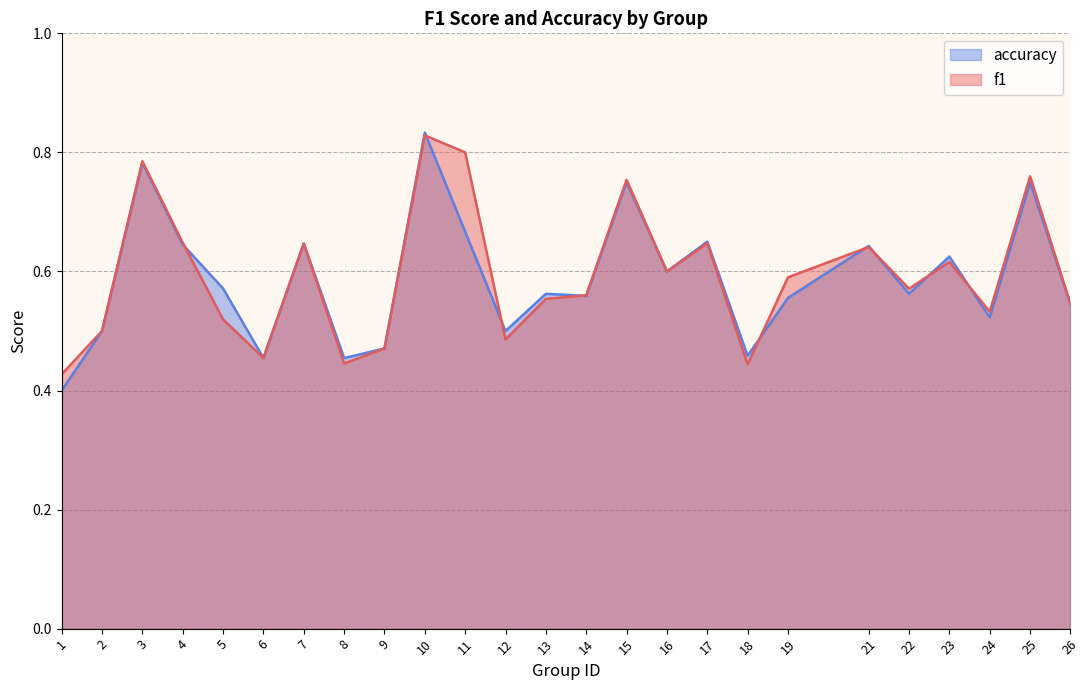

True or false: f1 has more than 0 interior local peaks.

True